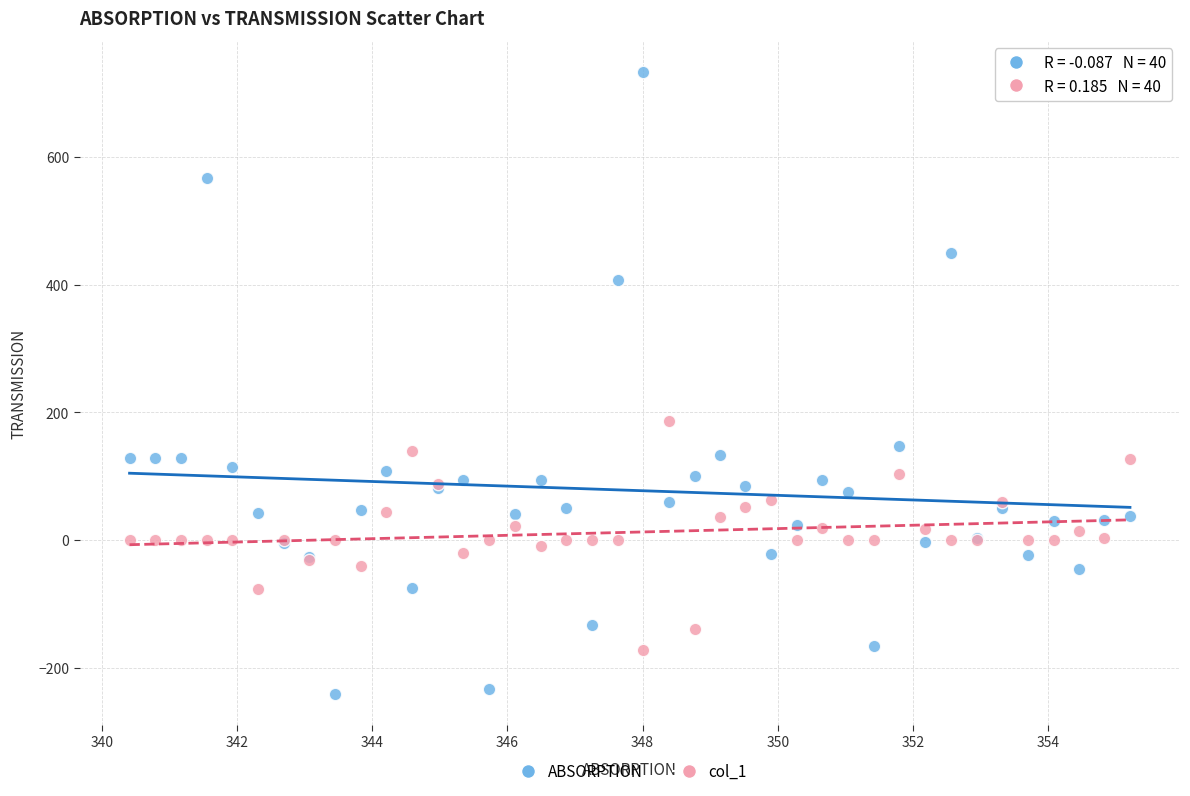

Across all series, what Y value is closest to 245?

185.8